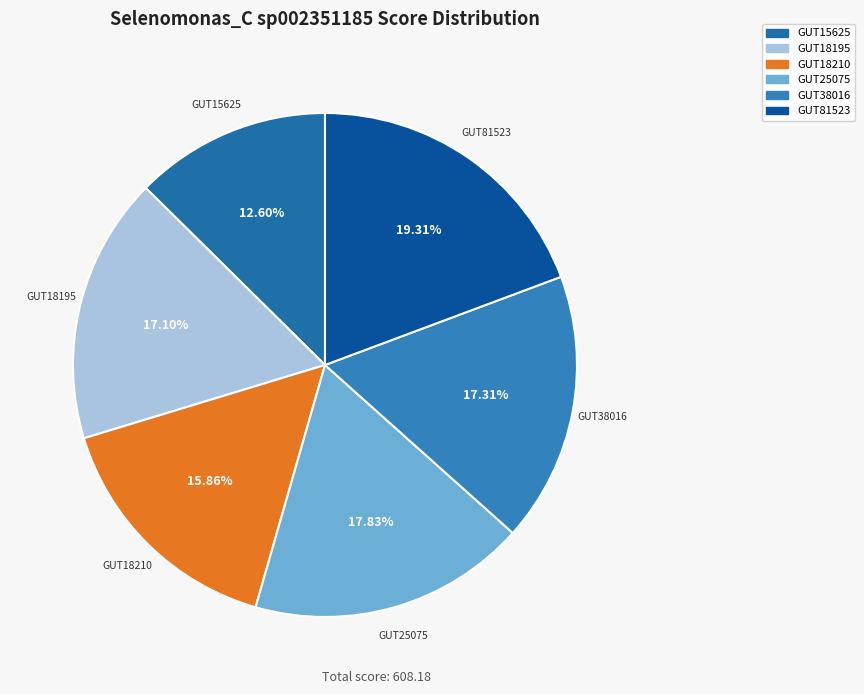

Is the sum of GUT81523 and GUT38016 greater than half?

No